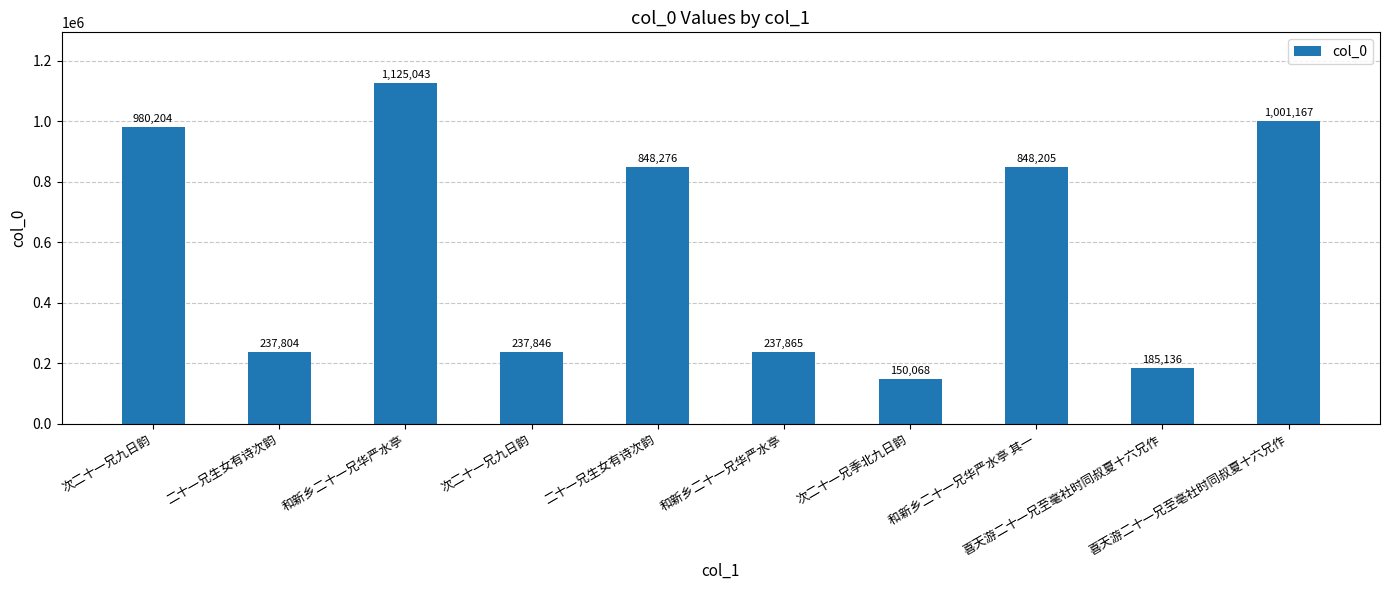

Reading left to right, what are all the values shown in this chart?

980204	237804	1125043	237846	848276	237865	150068	848205	185136	1001167